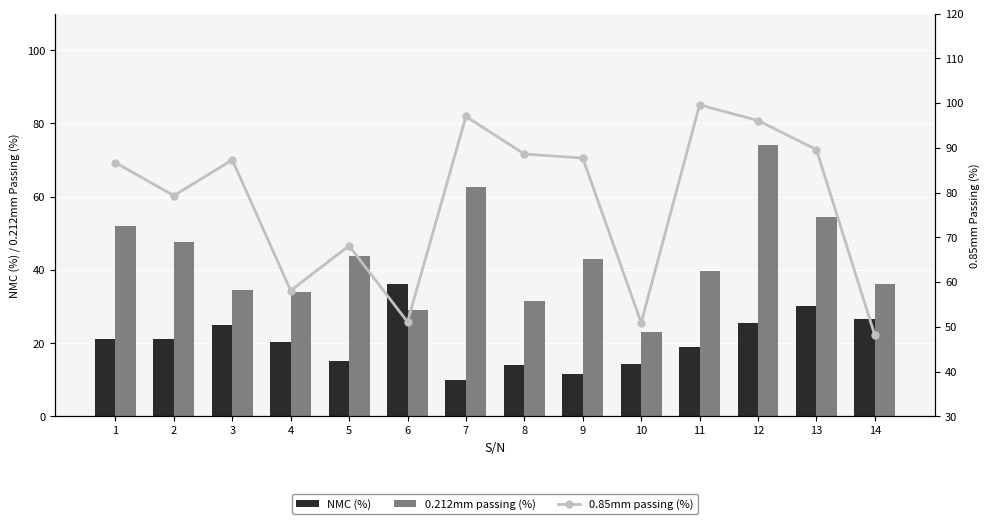

How many values in the 0.85mm passing (%) series are below 87?

7